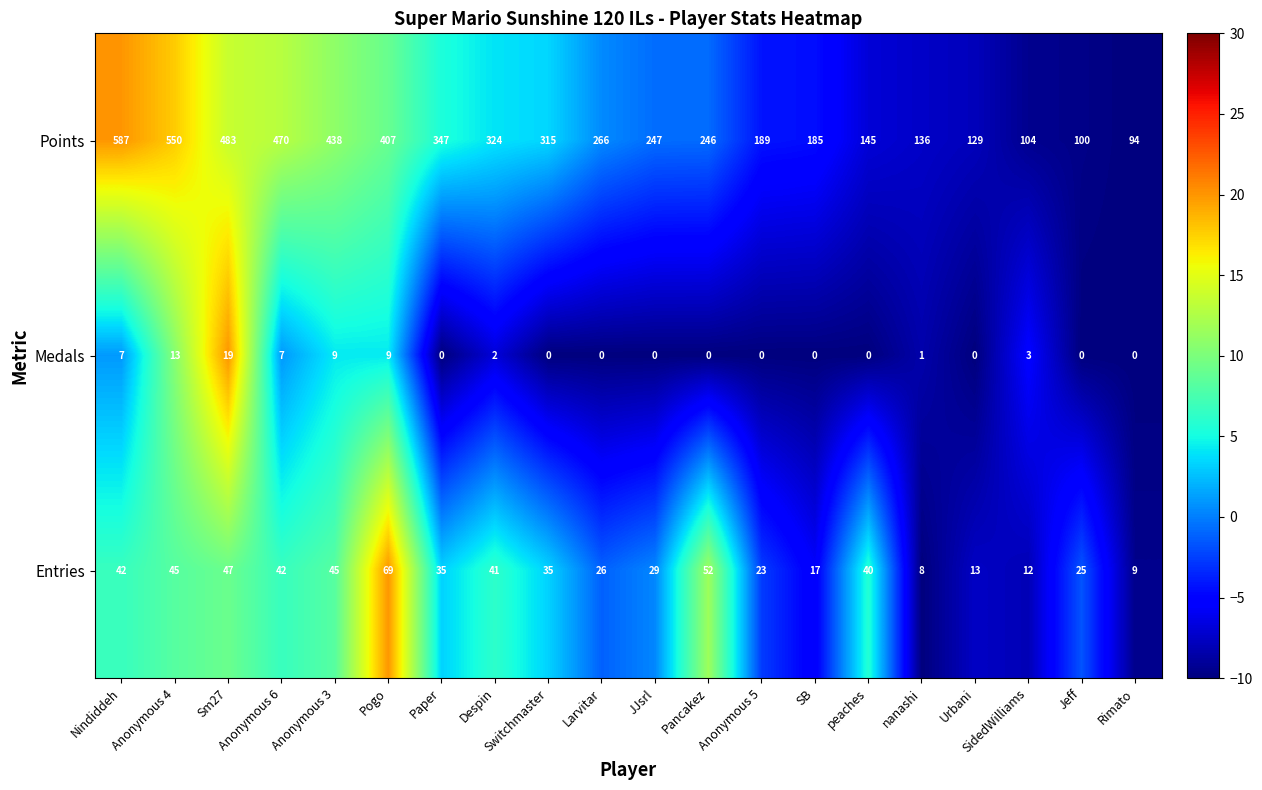

The value of Medals at SidedWilliams is 3. True or false?

True